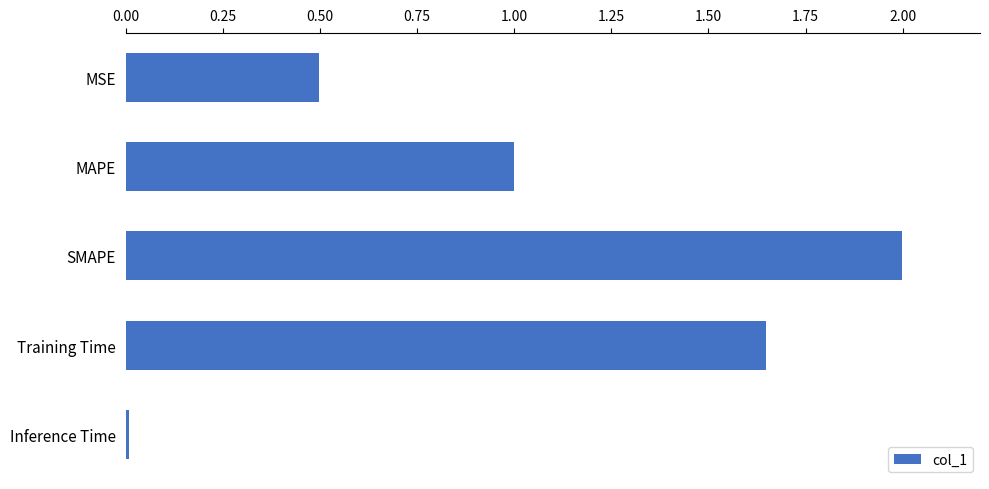

The chart shows a value of 0.5 at MSE. True or false?

True